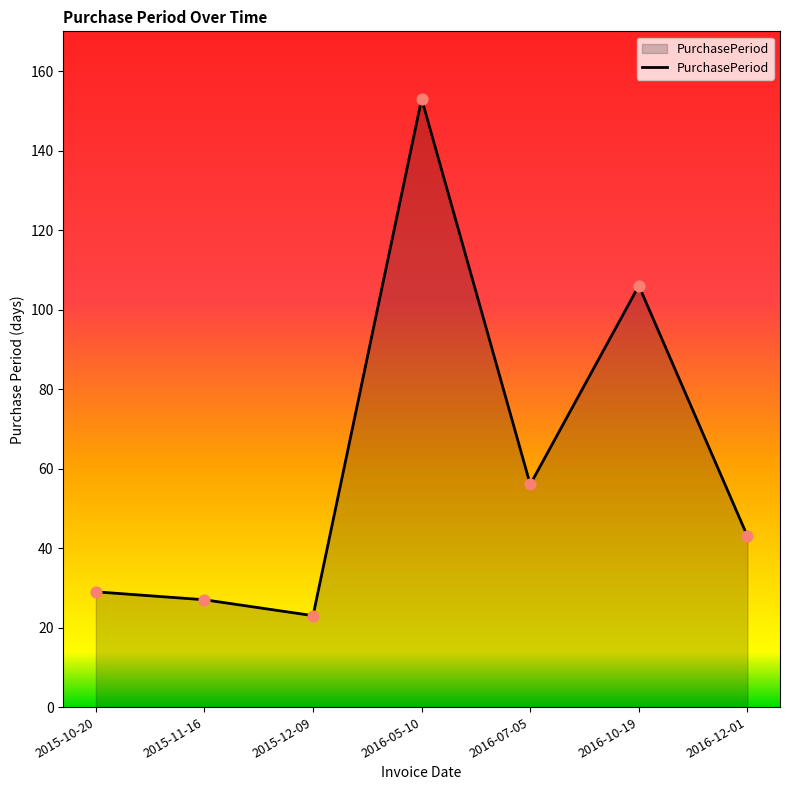

Between 2016-12-01 and 2016-07-05, which is larger?

2016-07-05